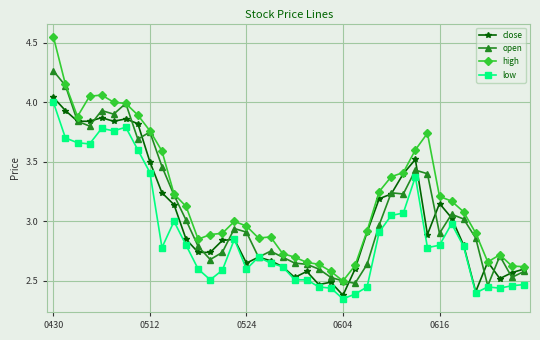

Which series has the largest range (max minus min)?

high